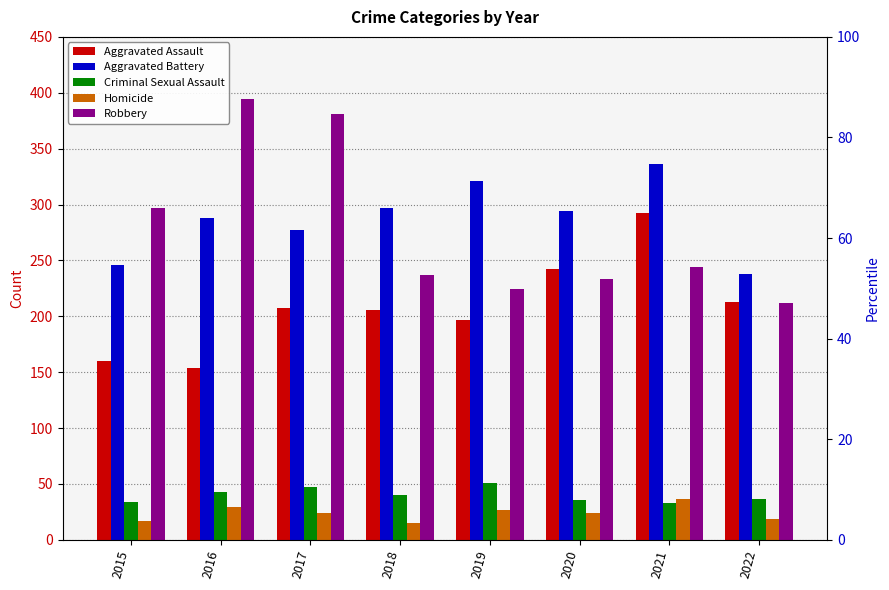

Is it true that Homicide equals 29 at 2016?

True